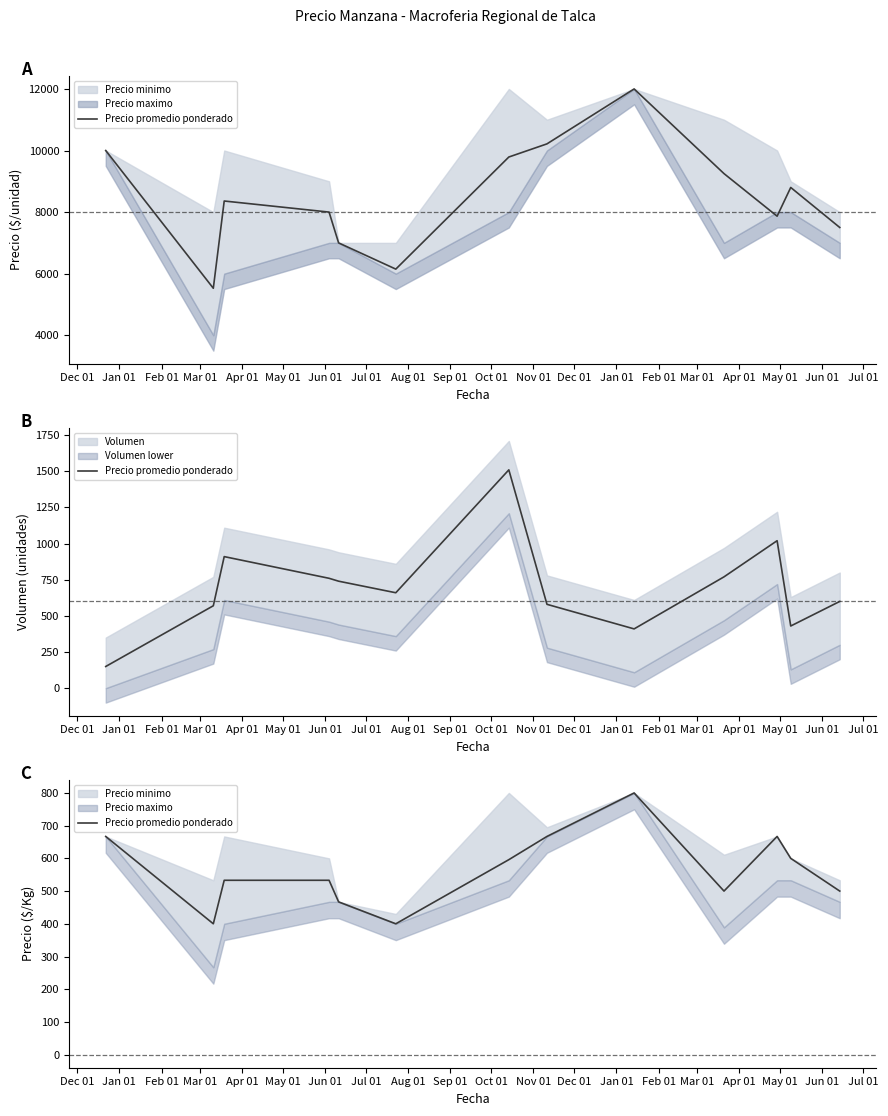

Does the chart have visible grid lines?

No